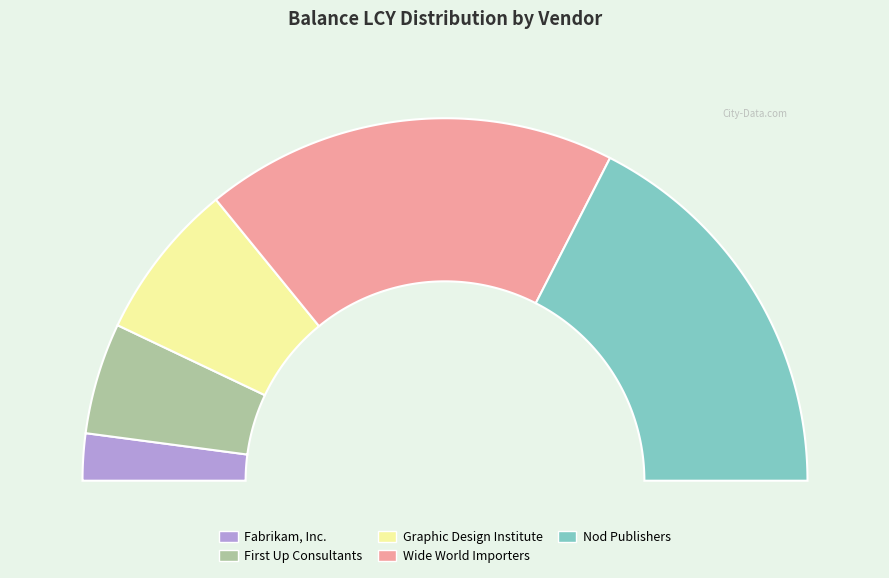

The Wide World Importers slice represents 28% of the pie. True or false?

False